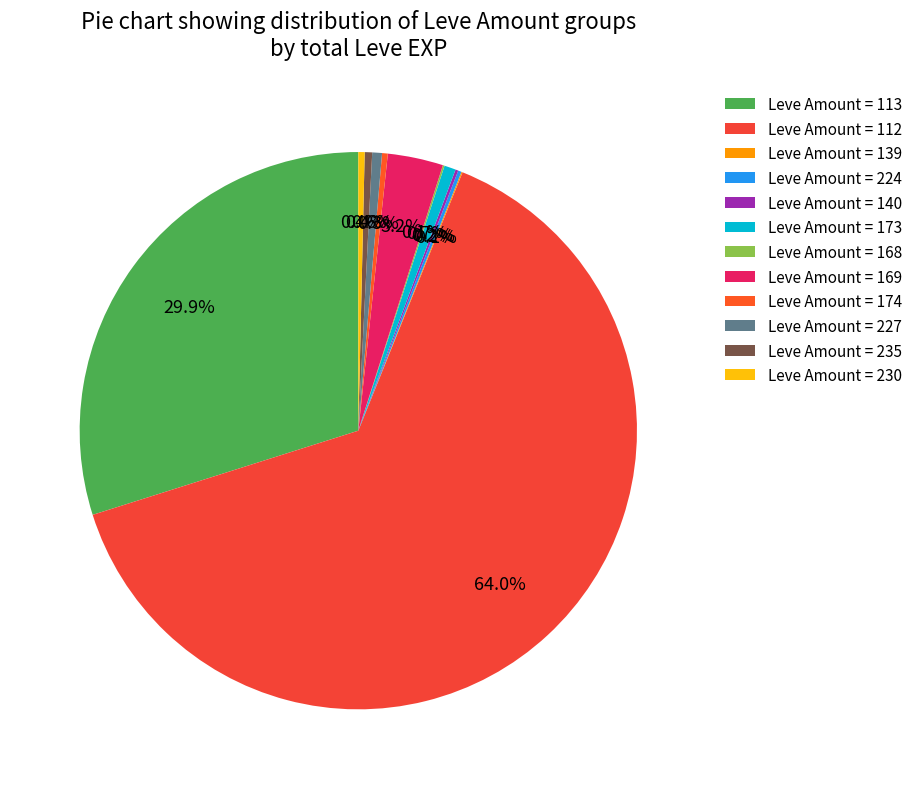

Which slice is the largest?

Leve Amount = 112